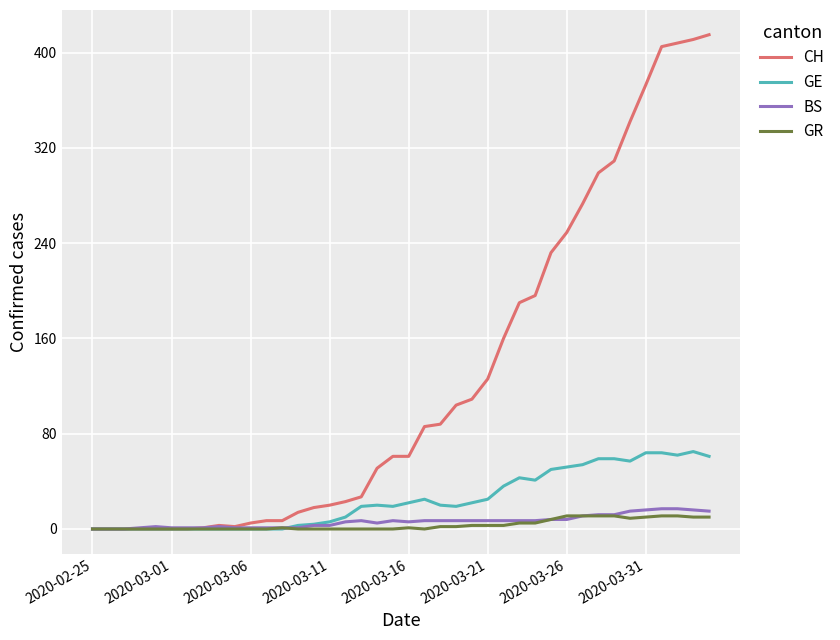

Which series has the largest range (max minus min)?

CH